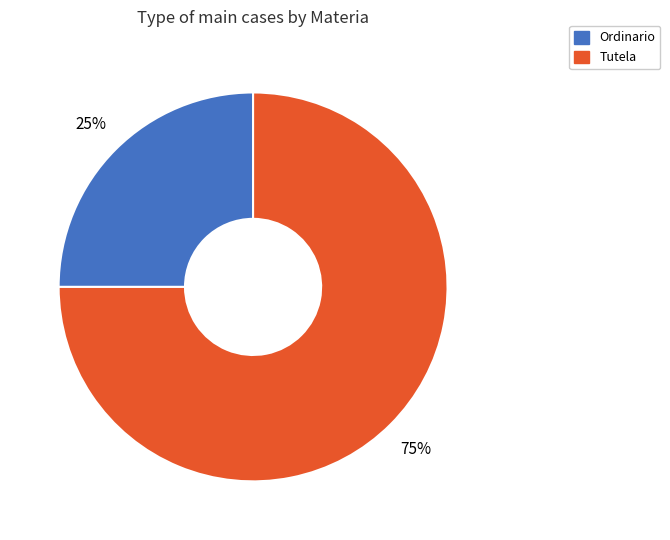

To the nearest percent, what is the difference between the Tutela and Ordinario slice percentages?

50%